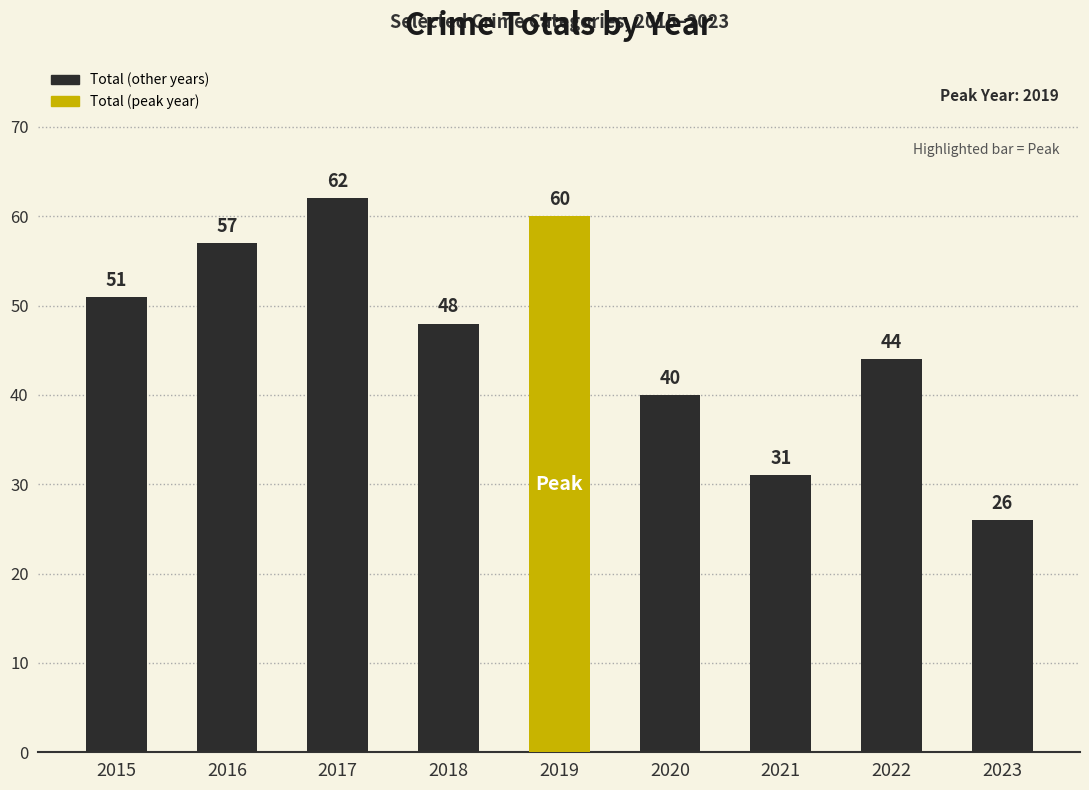

At which label does the data first exceed 48?

2015